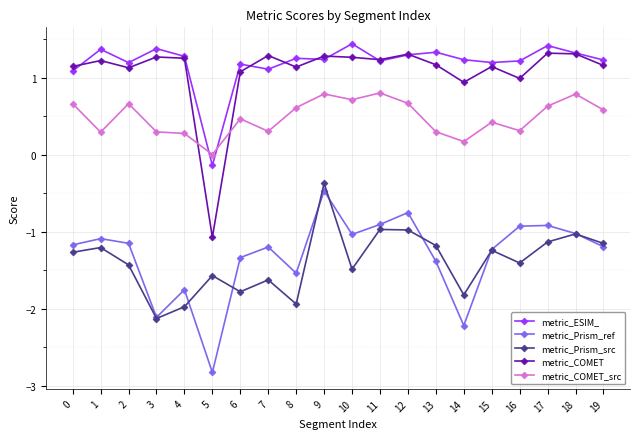

What are all the series names shown in the legend?

metric_ESIM_, metric_Prism_ref, metric_Prism_src, metric_COMET, metric_COMET_src